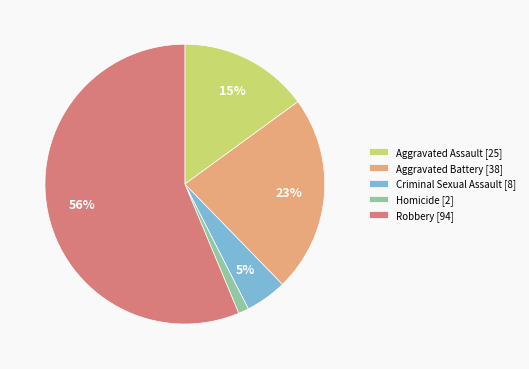

Which category has the biggest portion of the pie?

Robbery